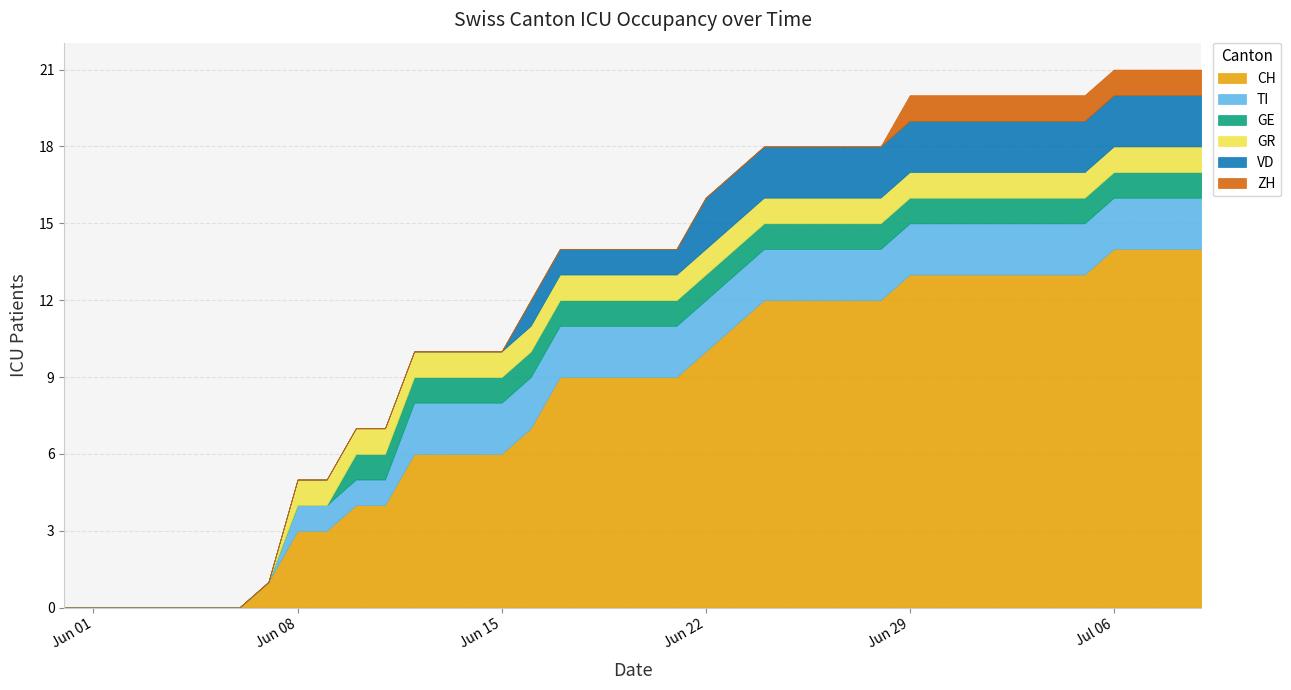

Which series has the largest total across all categories?

CH